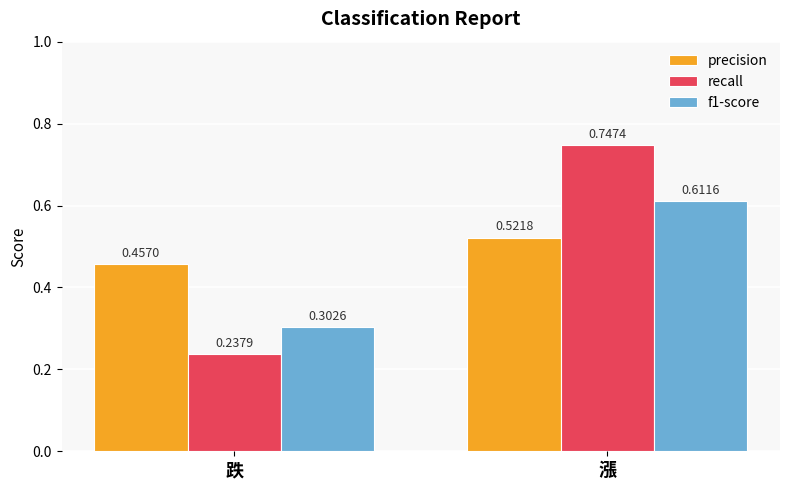

Which category has the highest value in the f1-score series?

漲